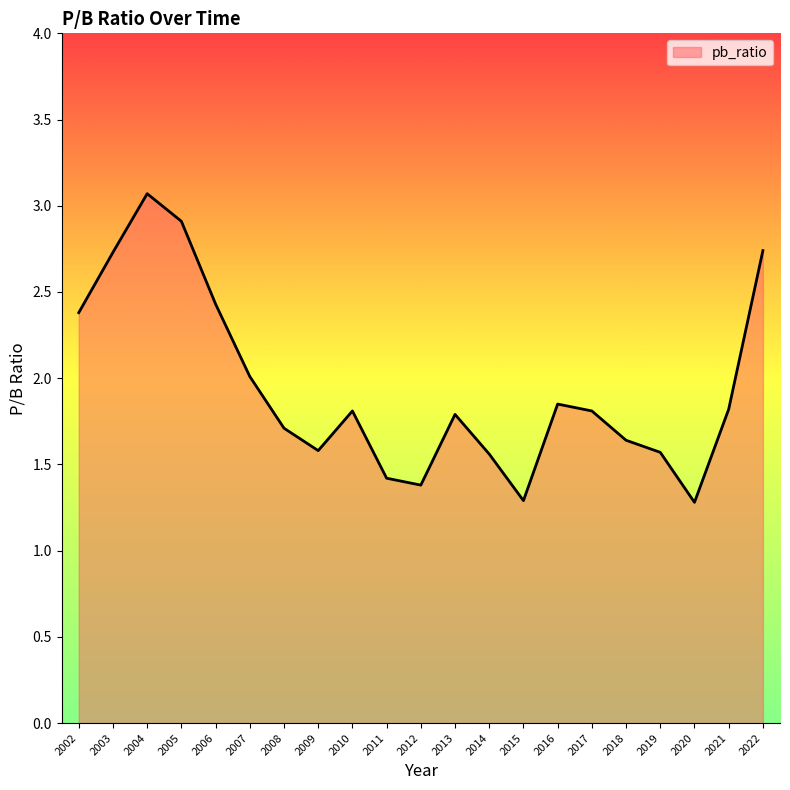

Which label corresponds to the largest value in the chart?

2004